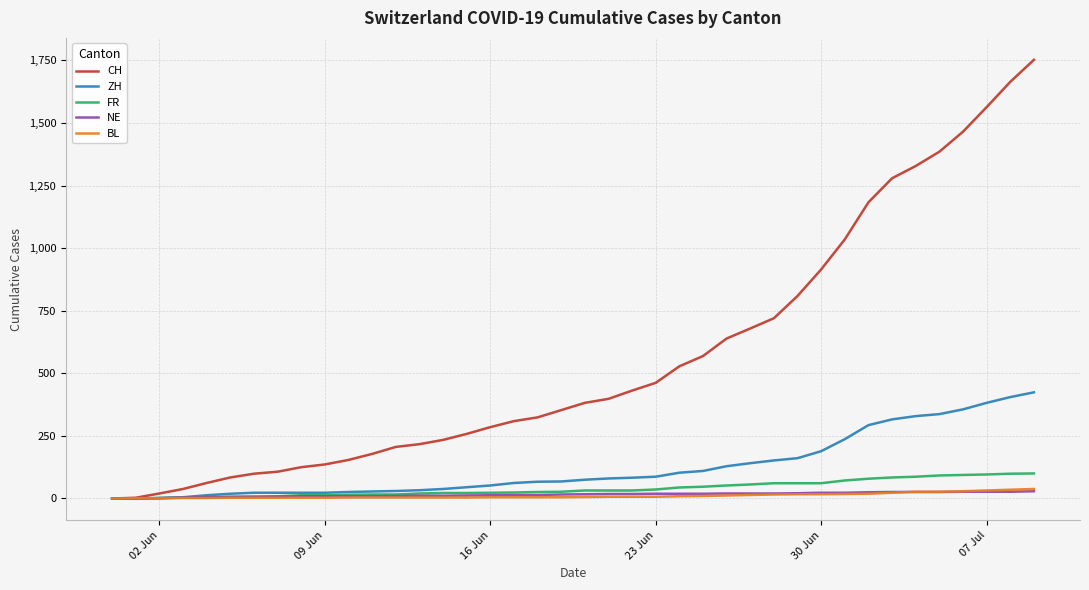

Which series has the largest total across all categories?

CH